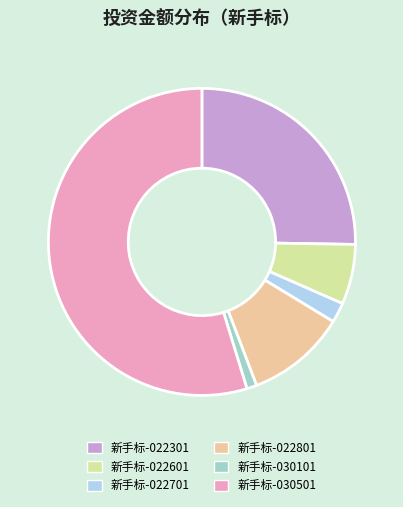

Approximately how many times larger is the value at 新手标-022701 compared to 新手标-022601?

0.3